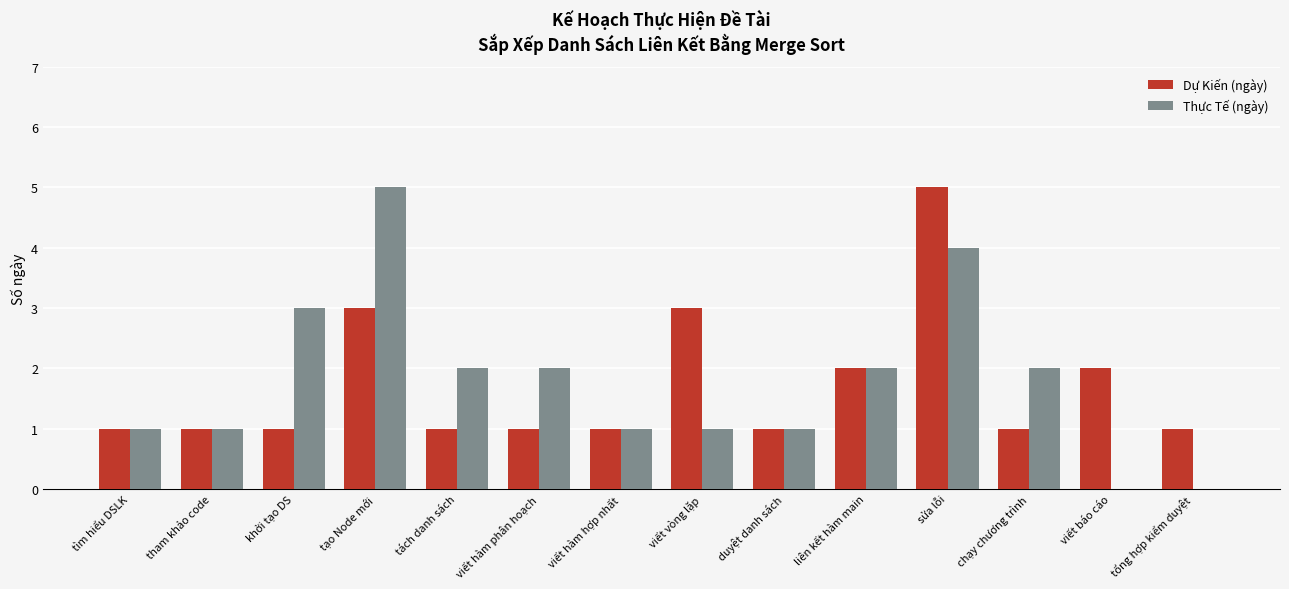

What are all the series names shown in the legend?

Dự Kiến (ngày), Thực Tế (ngày)